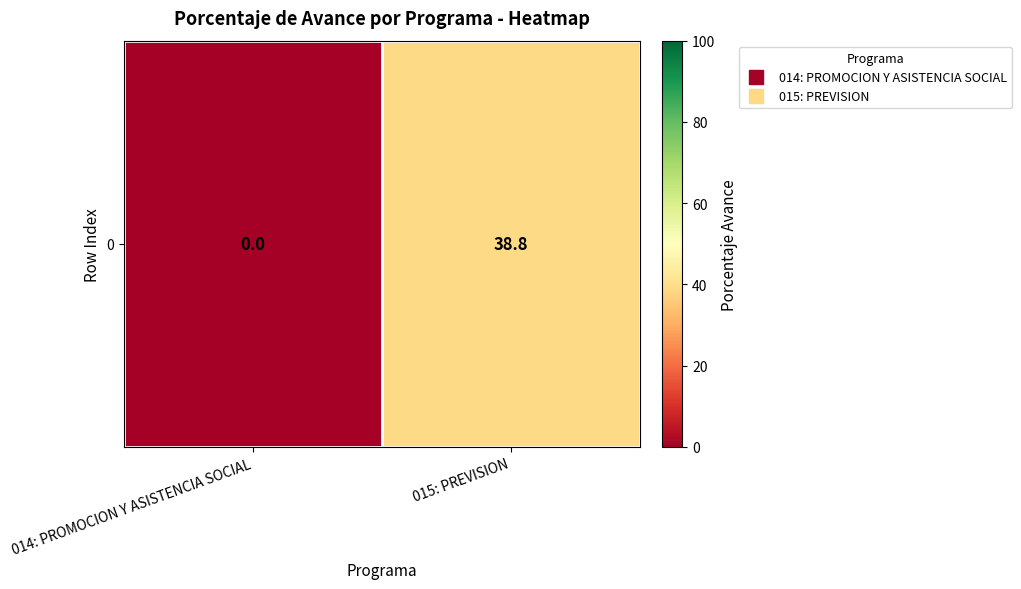

Reading right to left, extract all data points from this chart.

38.8	0.0